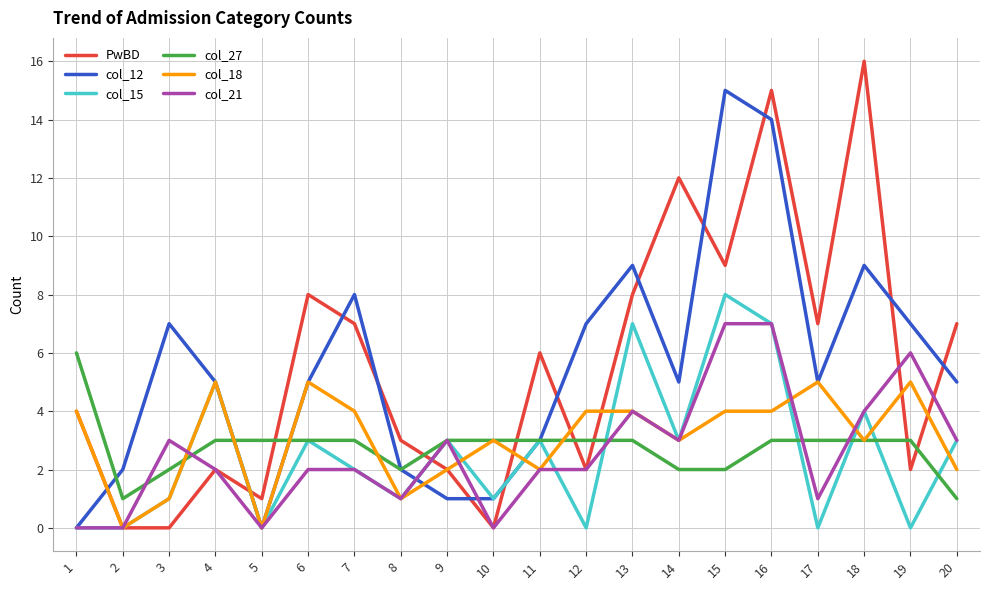

At which category does col_27 reach its first local valley?

2